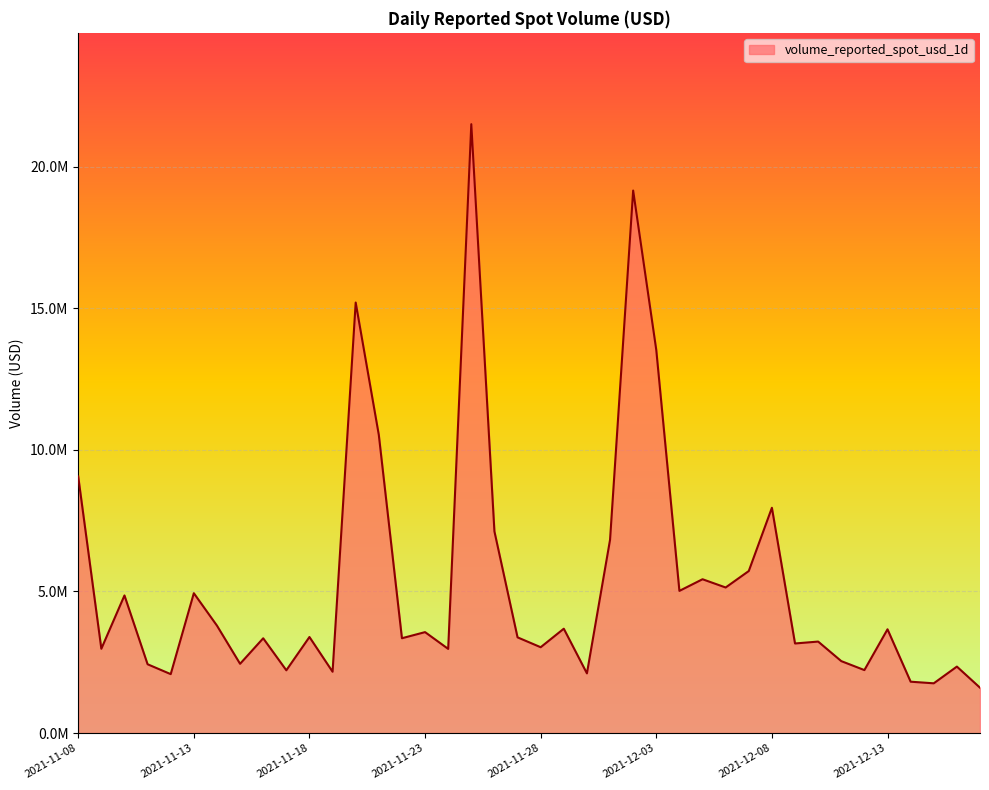

Does the chart display data point markers on the line(s)?

No